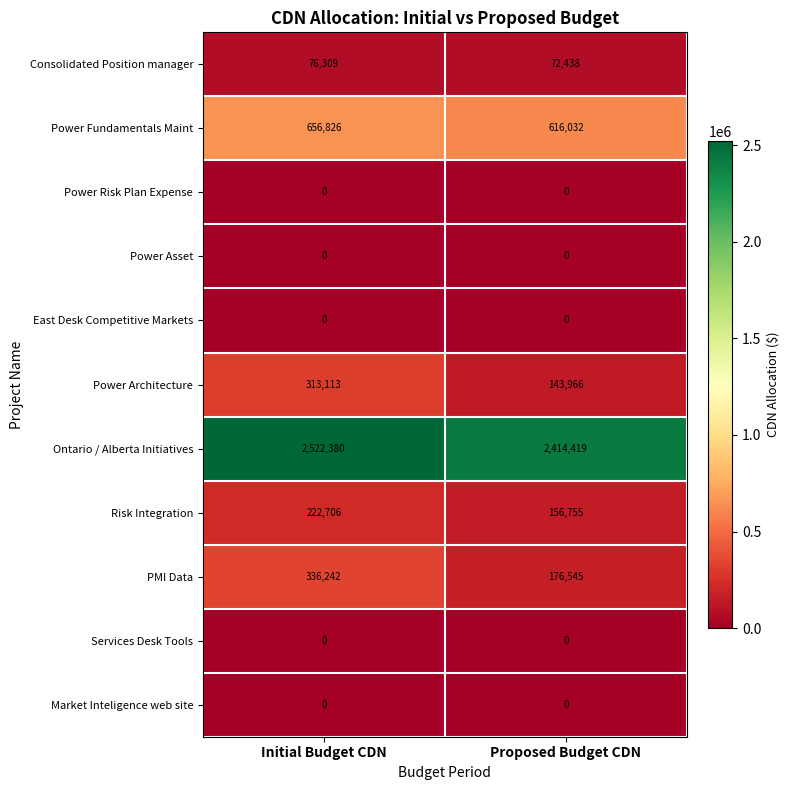

What is the total value across all series at Initial Budget CDN?

4127576